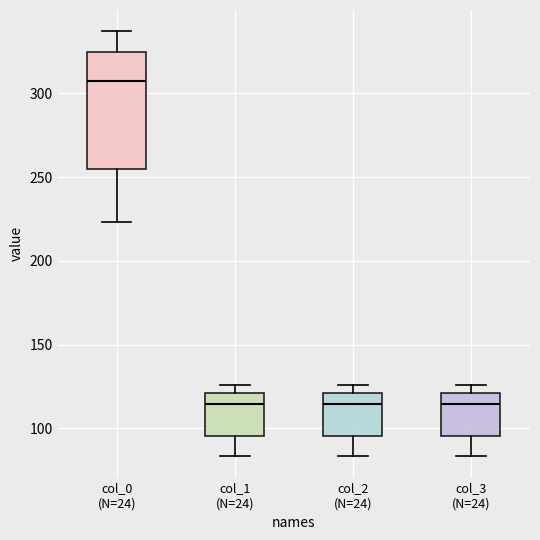

Which box is the tallest, from its lower edge to its upper edge?

col_0 (N=24)